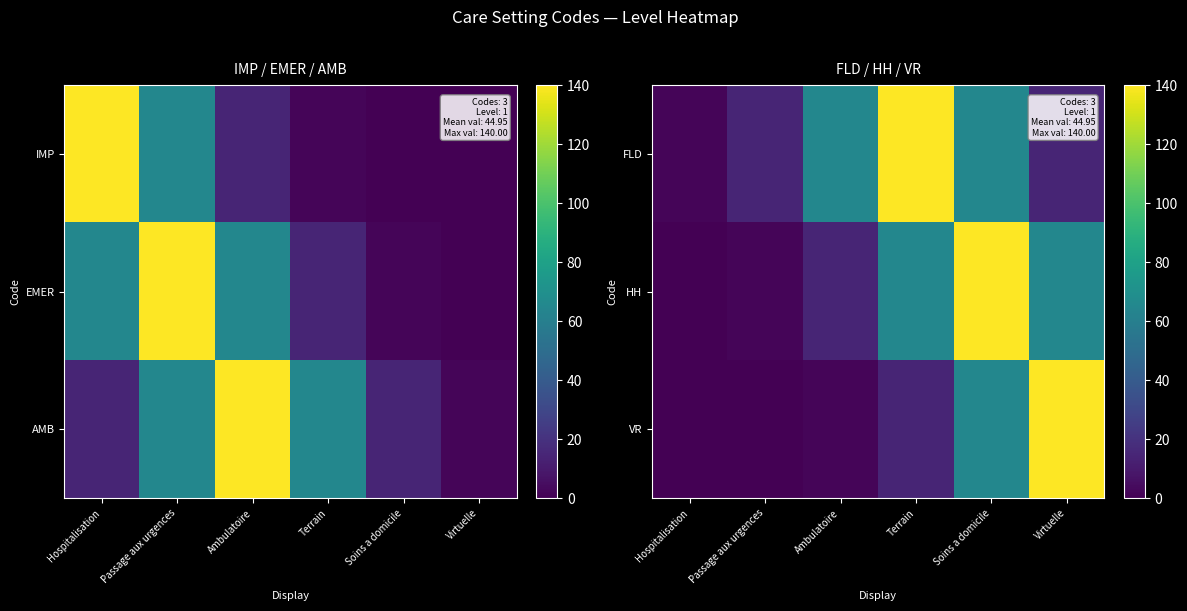

Rank the series by their maximum value, from highest to lowest.

FLD, HH, VR